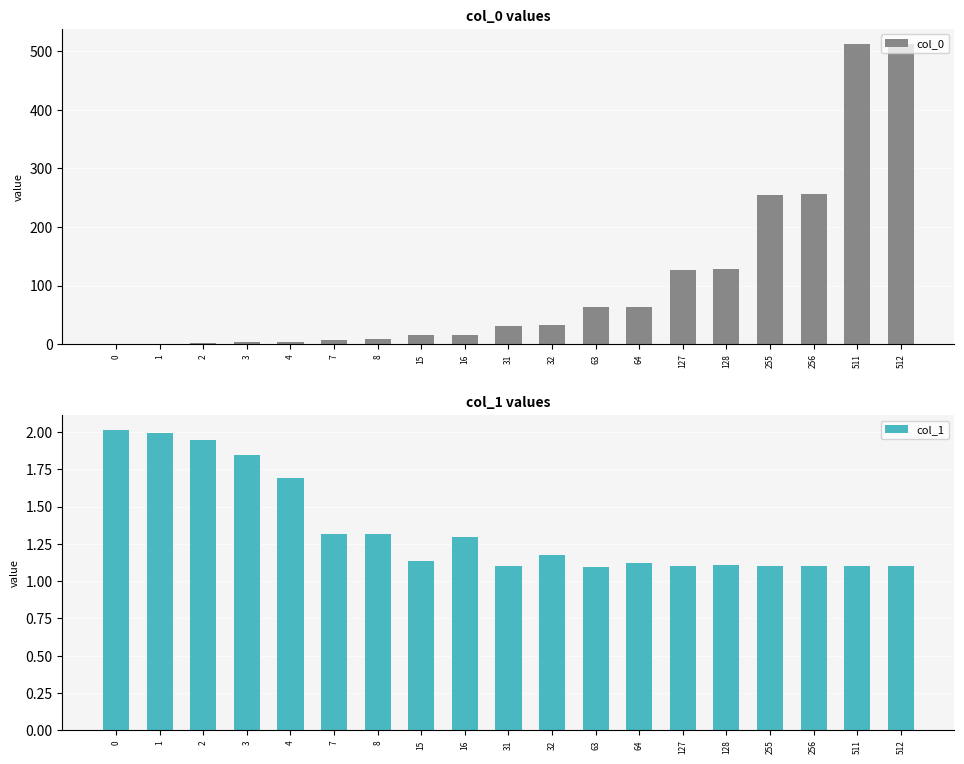

How many bars are there in each group?

2